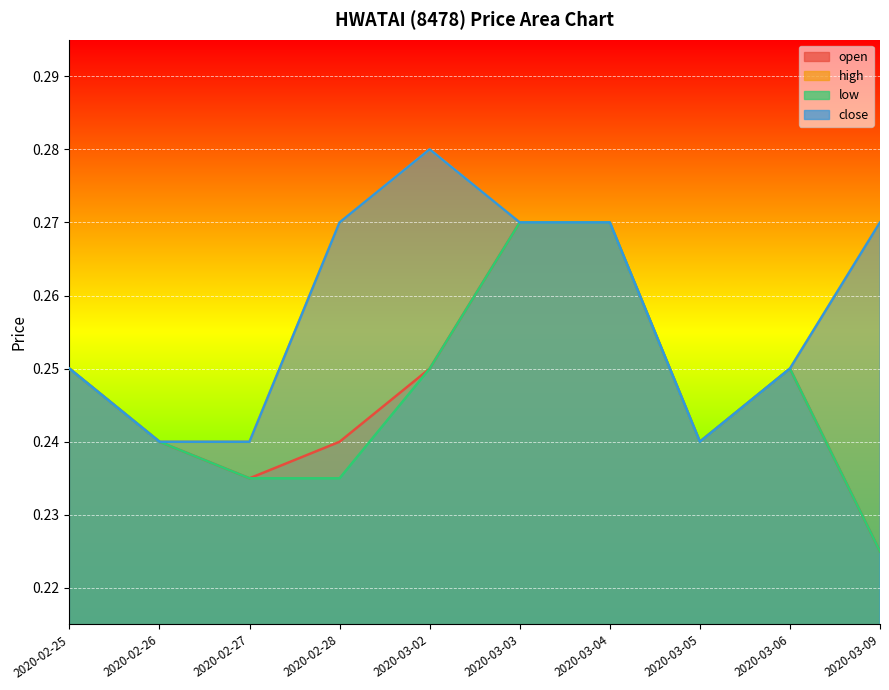

Count the open values in the range 0 to 1.

10